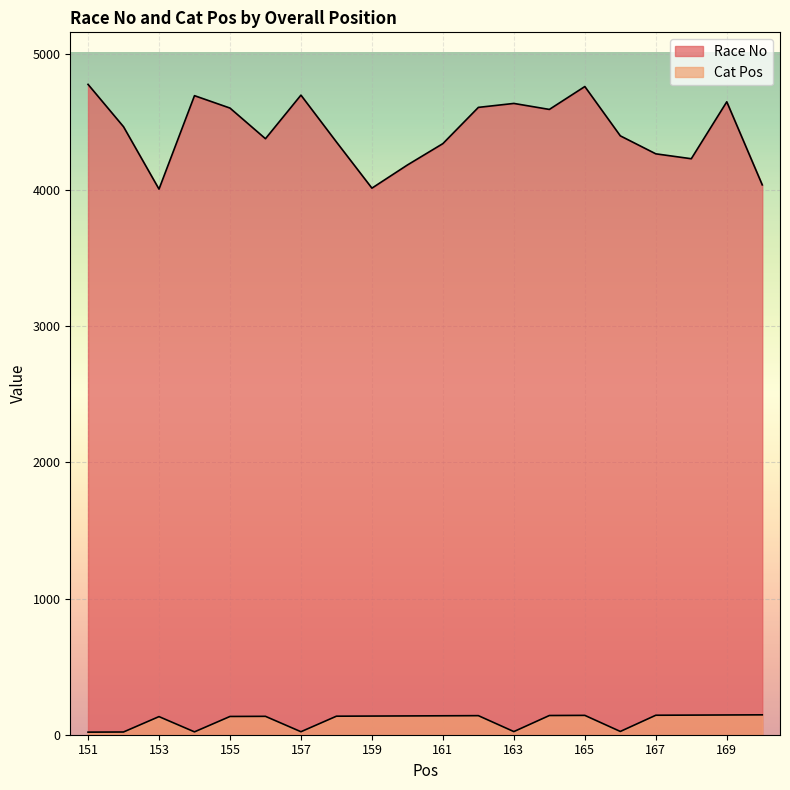

What is the value of the Cat Pos point at the 7th from the left?

22